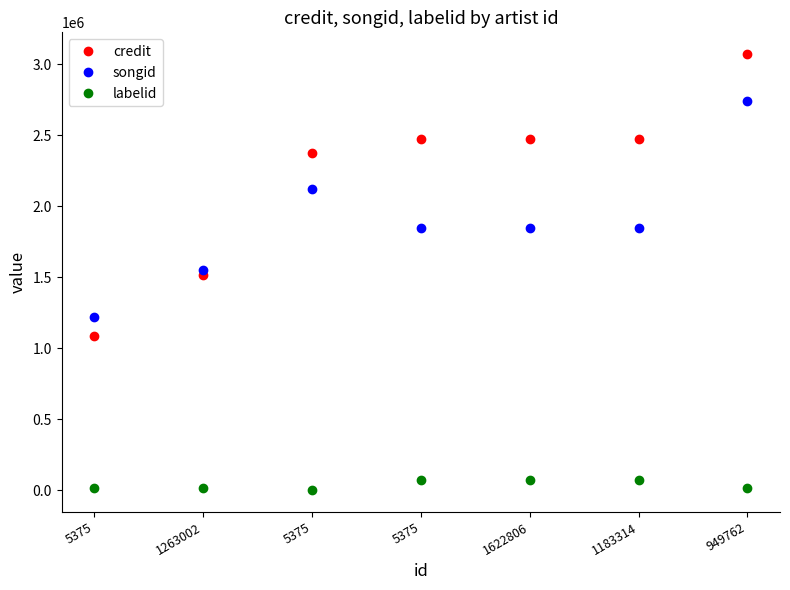

What are all the series names shown in the legend?

credit, songid, labelid